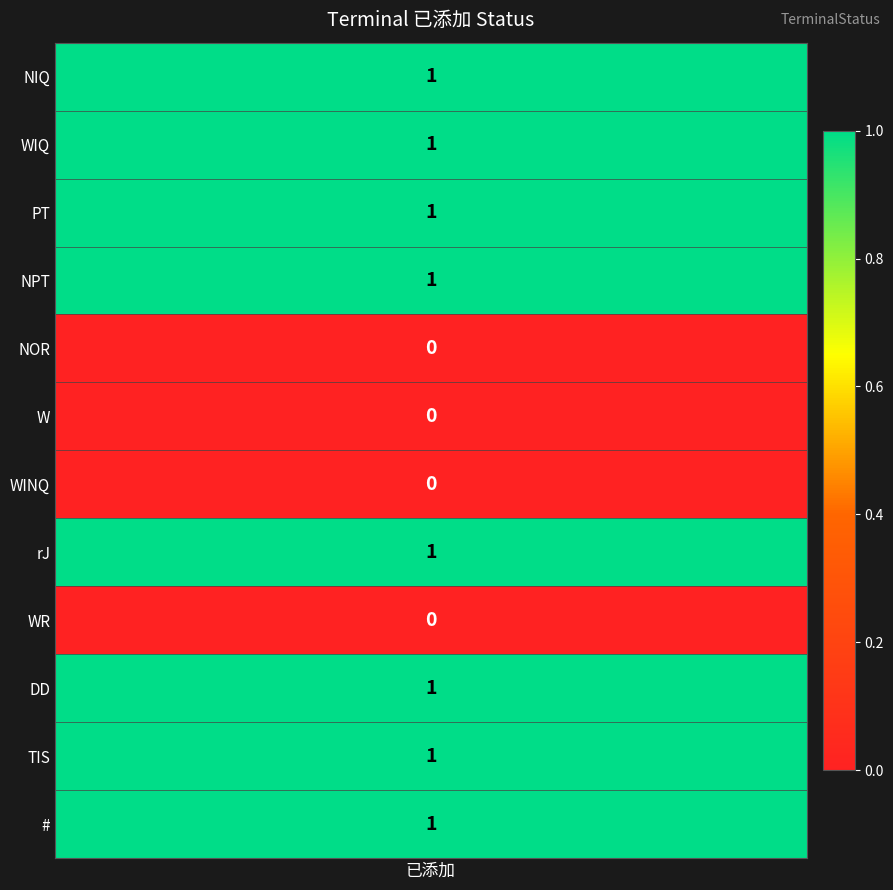

Reading left to right, transcribe all the data shown in this chart.

values=1	1=1	2=1	3=1	4=0	5=0	6=0	7=1	8=0	9=1	10=1	11=1